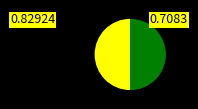

Count the number of slices in the pie.

2